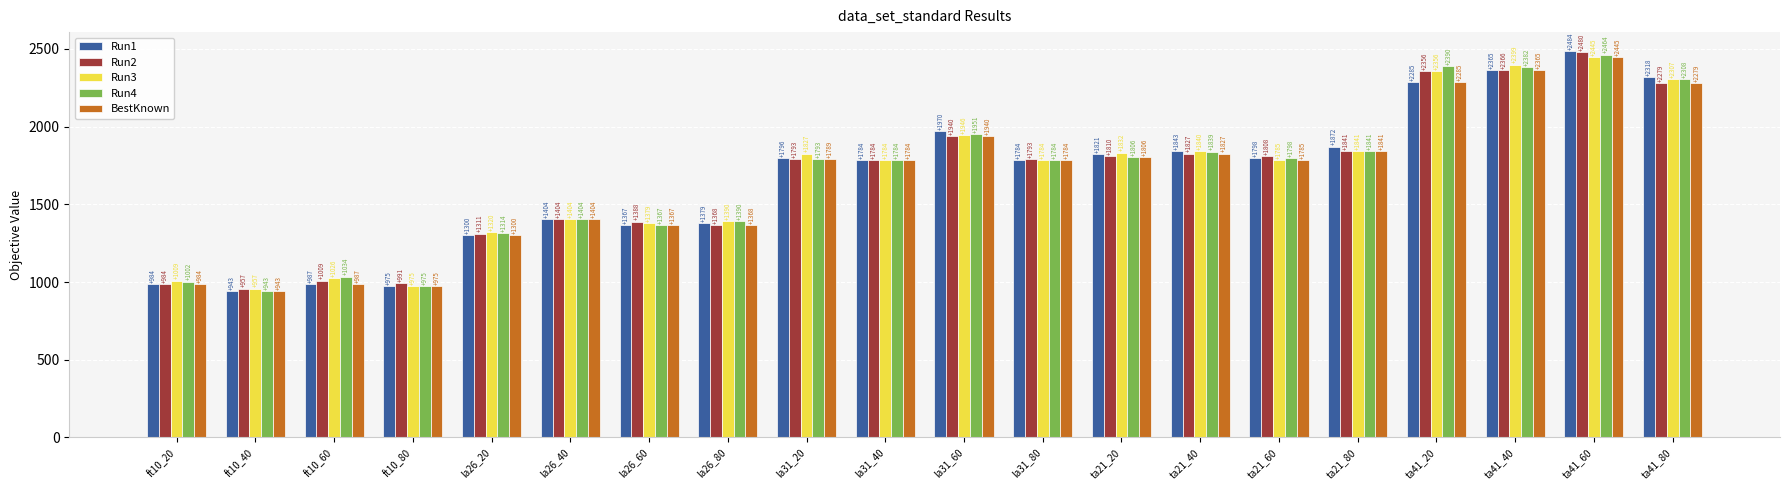

What position from the right is ft10_40?

19